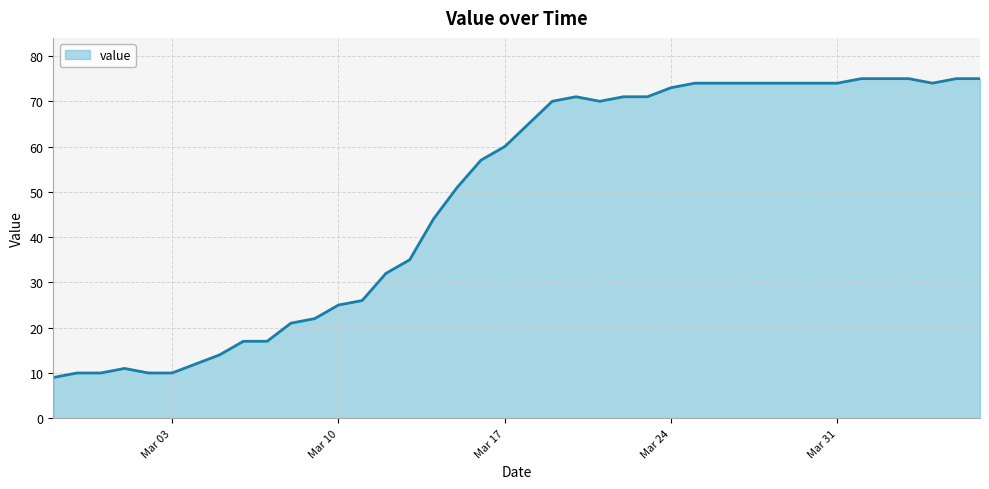

What is the sum of all values?

1951